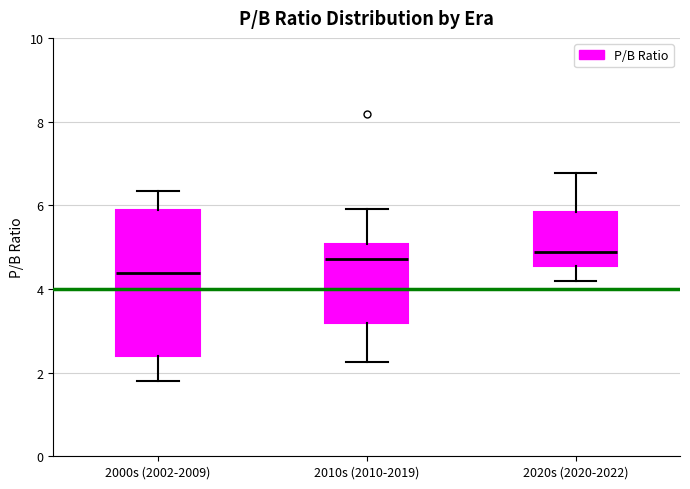

Reading left to right, read every box against the y-axis: the position of its median line, the range the box covers, and the ends of its whiskers. The values are not printed on the chart, so give them approximately, as read against the axis.

2000s (2002-2009): median 4.4, box 2.4 to 5.8, whiskers 1.8 to 6.4
2010s (2010-2019): median 4.8, box 3.2 to 5.0, whiskers 2.2 to 6.0
2020s (2020-2022): median 4.8, box 4.6 to 5.8, whiskers 4.2 to 6.8